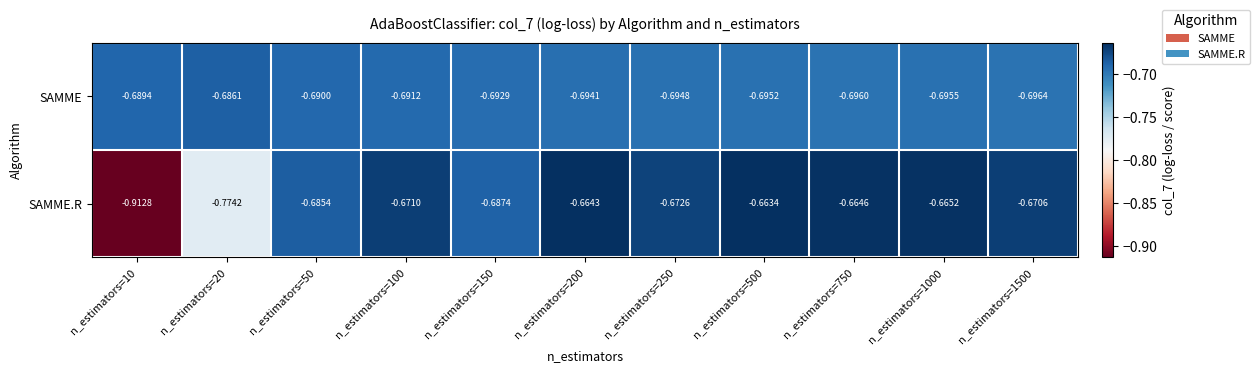

Which series changed the most between n_estimators=150 and n_estimators=750?

SAMME.R